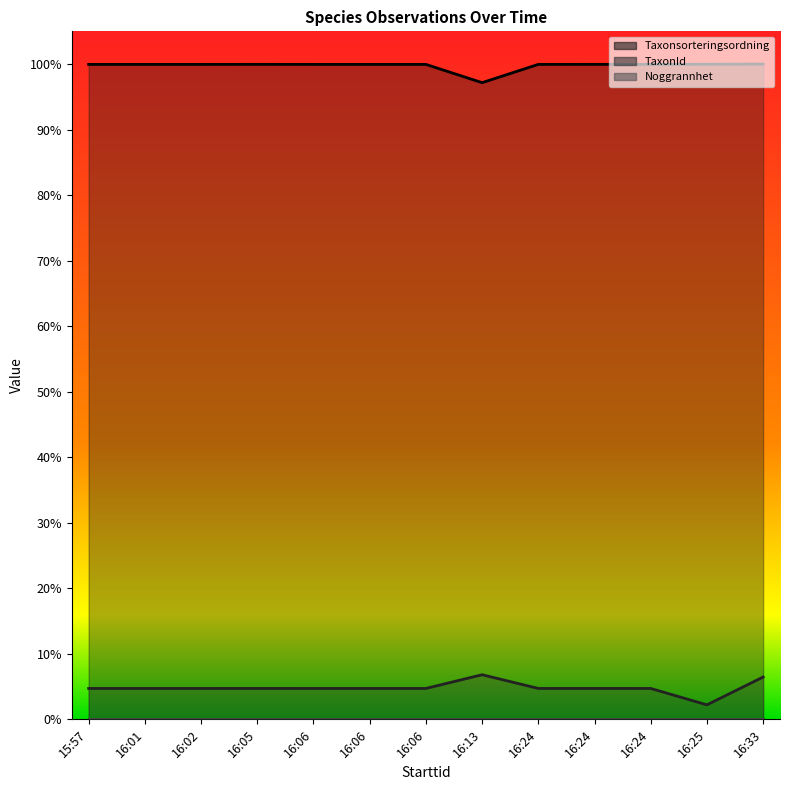

Where is the first local maximum for Taxonsorteringsordning?

16:05